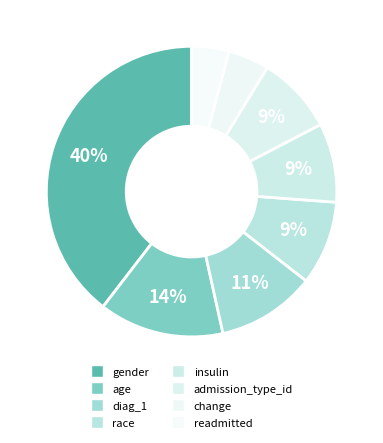

Which category has the smallest portion of the pie?

readmitted